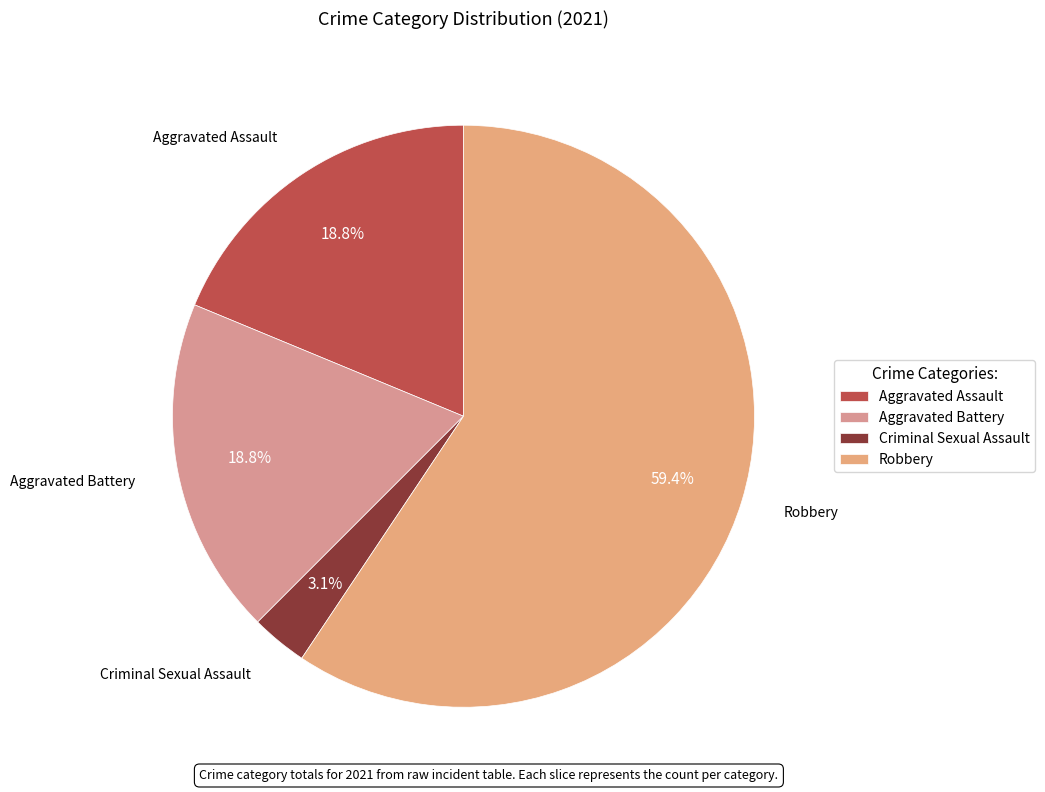

To the nearest percent, what percentage of the pie is Aggravated Battery?

19%